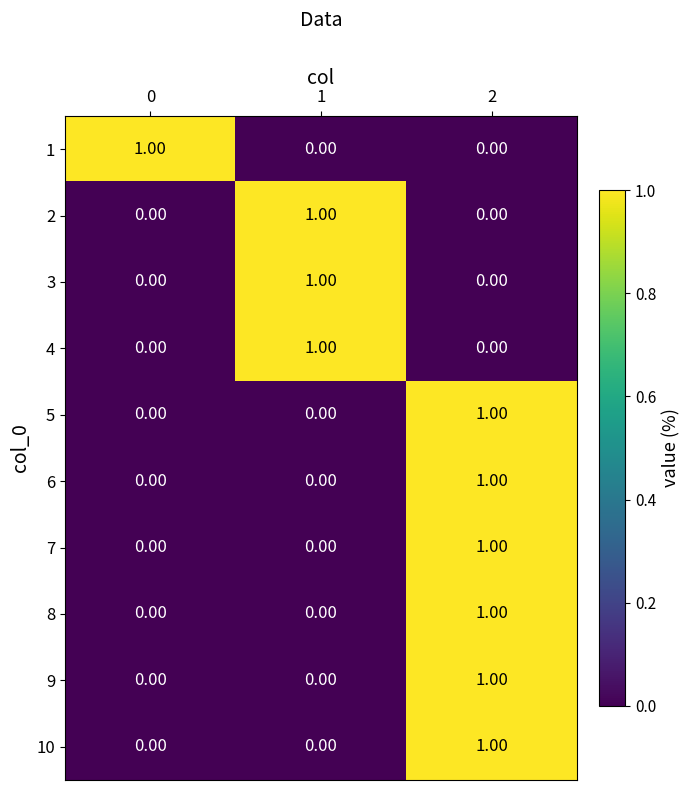

What is the total value across all series at 1?

3